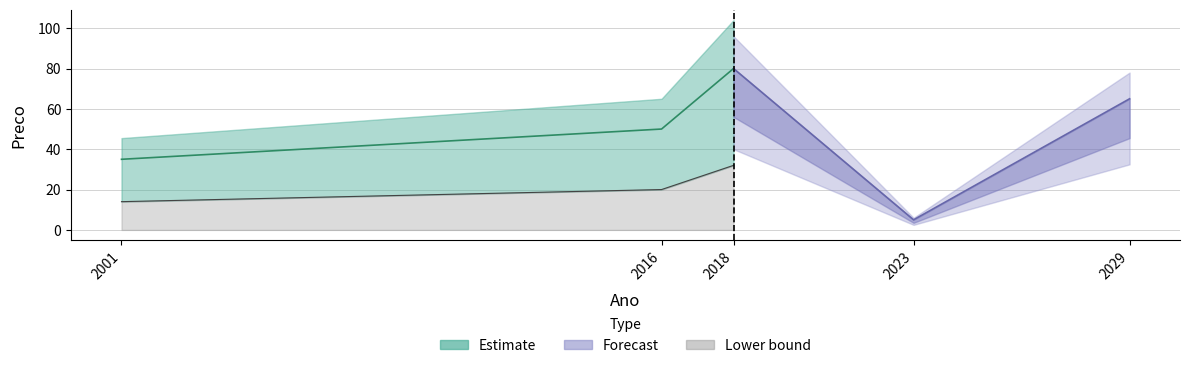

List the labels in order of value, largest first.

2018, 2029, 2016, 2001, 2023